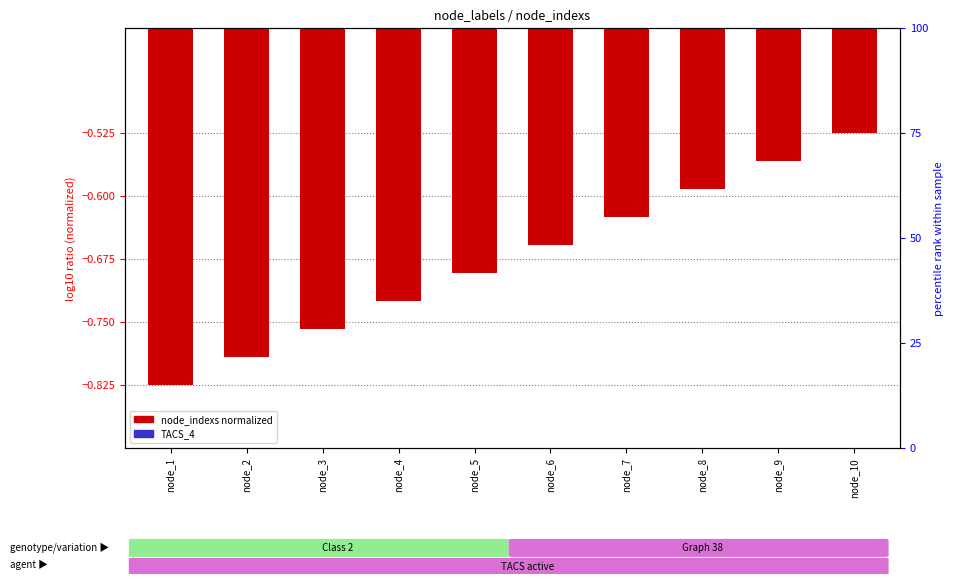

Which category has the lowest value in the TACS_4 series?

node_1